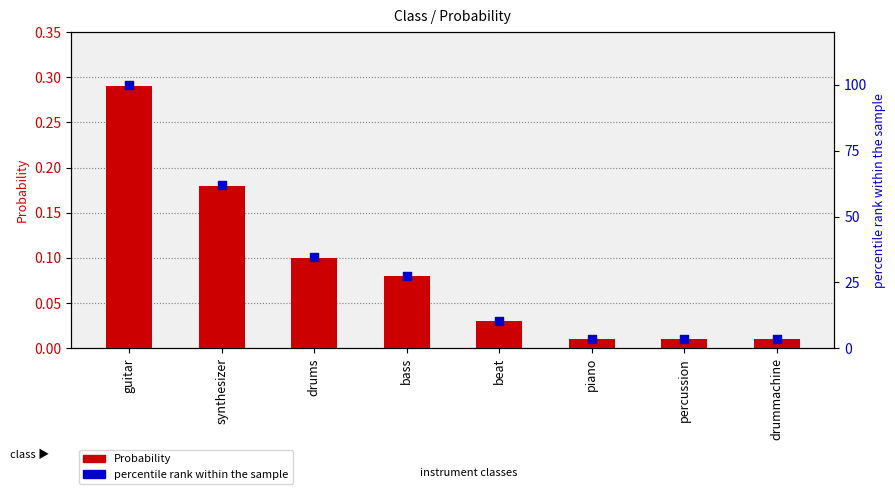

Which series has the largest total across all categories?

percentile rank within the sample